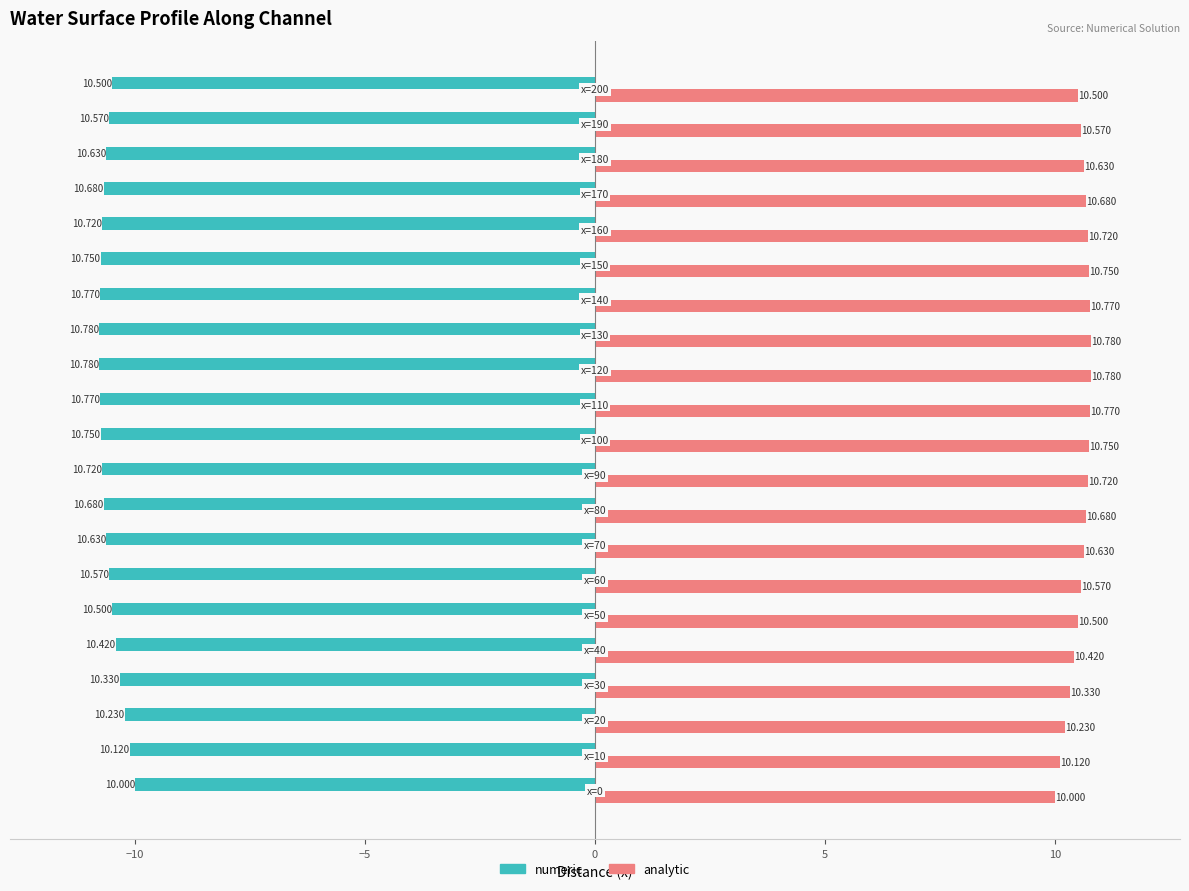

Rank the series by their maximum value, from highest to lowest.

analytic, numeric